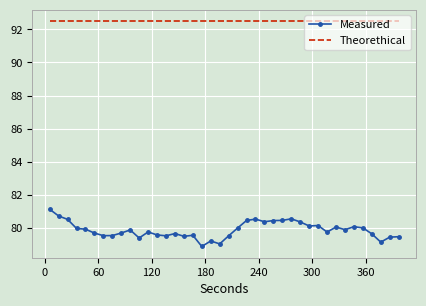

Which series has the widest spread of values?

Measured